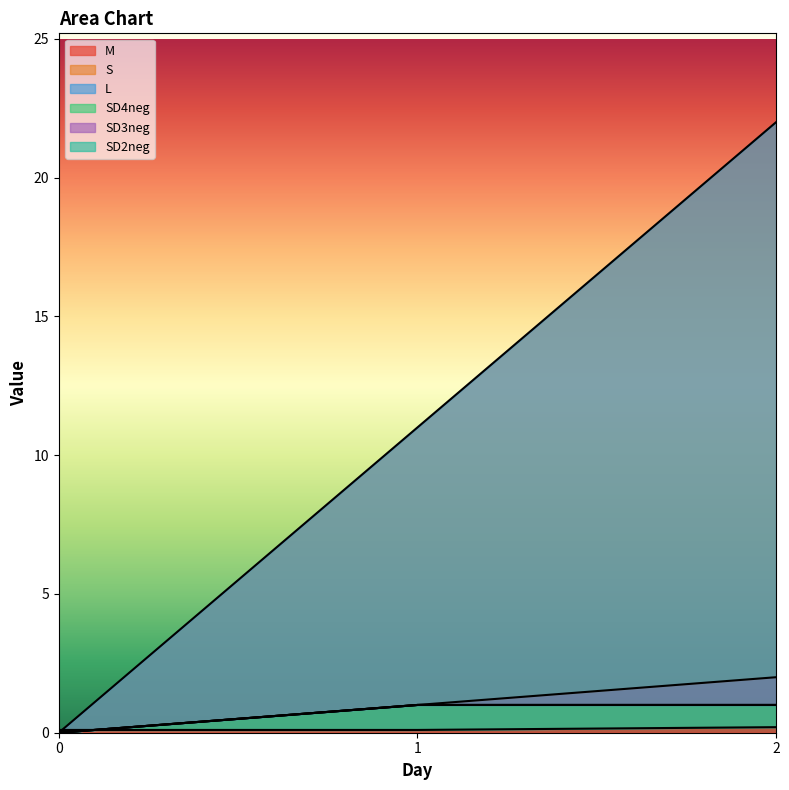

Rank the series at 1 from lowest to highest value.

L, S, SD4neg, SD3neg, SD2neg, M